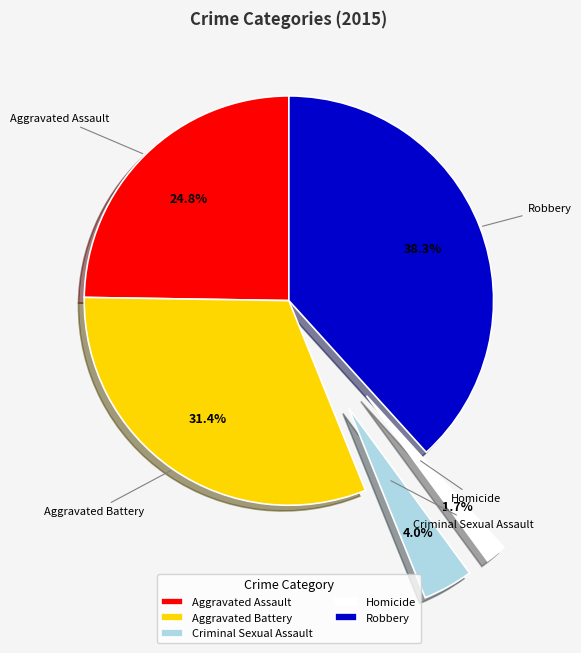

Does Robbery account for over 50% of the chart?

No